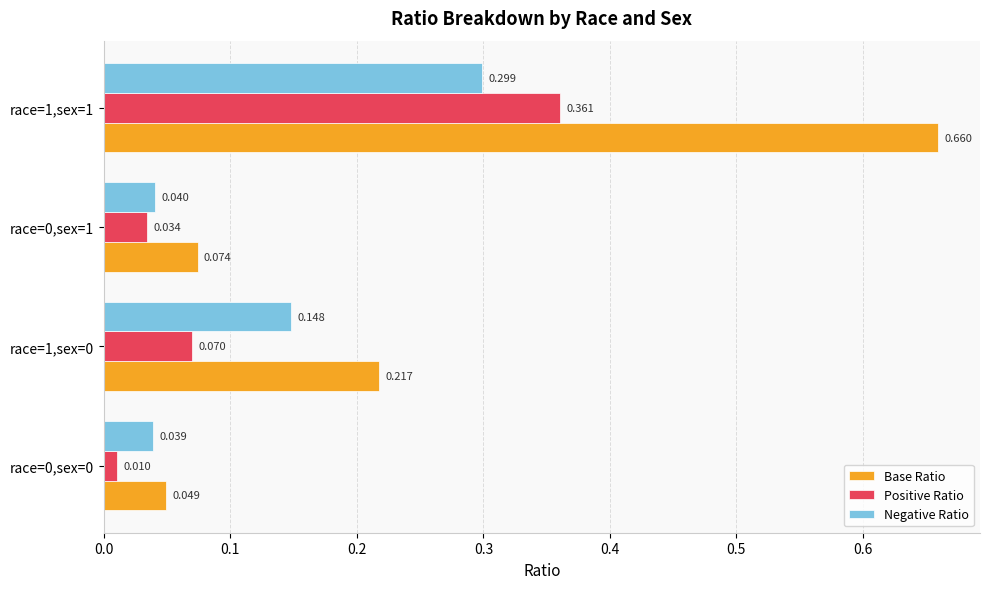

Which series has the largest total across all categories?

Base Ratio